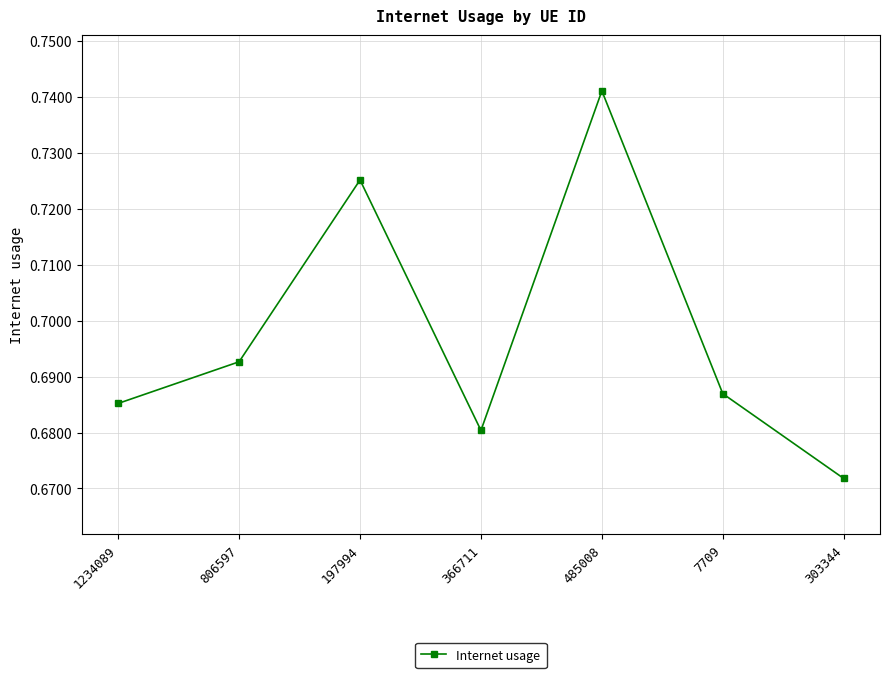

At which category does the data reach its first local peak?

197994